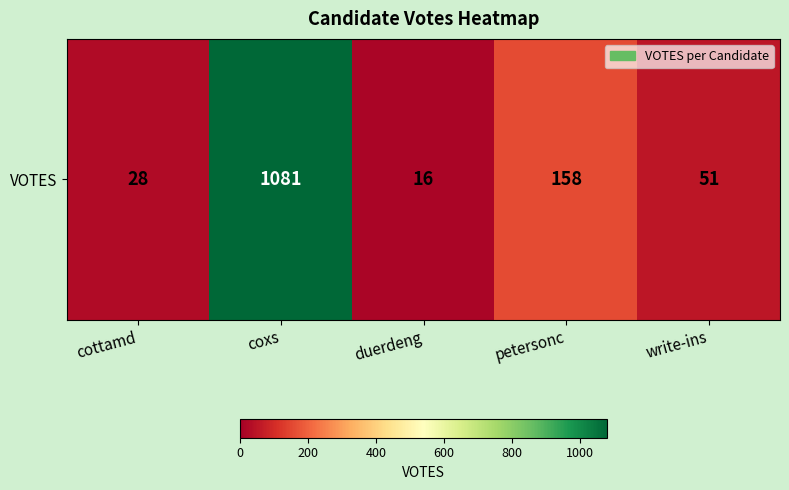

List the labels in order of value, largest first.

coxs, petersonc, write-ins, cottamd, duerdeng